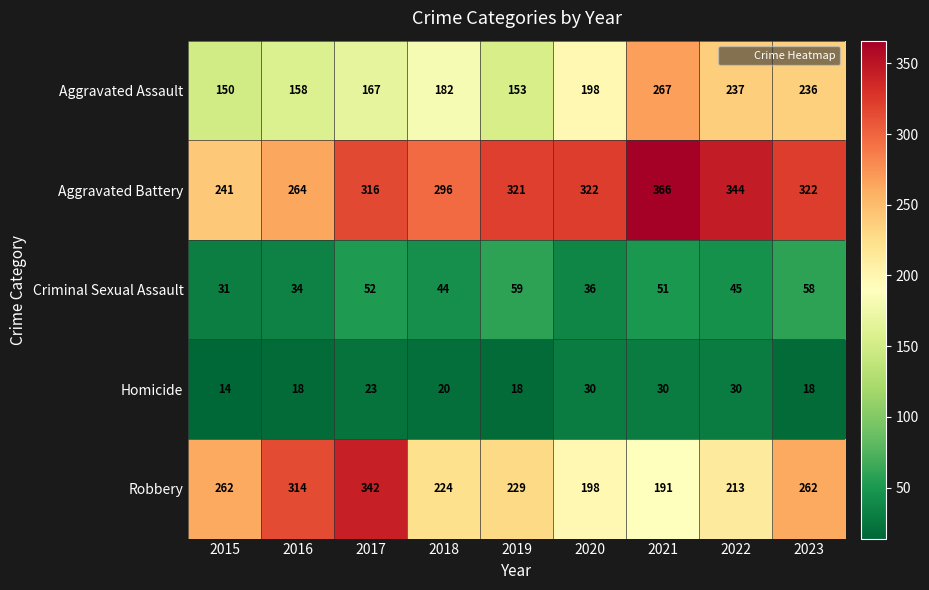

Which series has the largest total across all categories?

Aggravated Battery